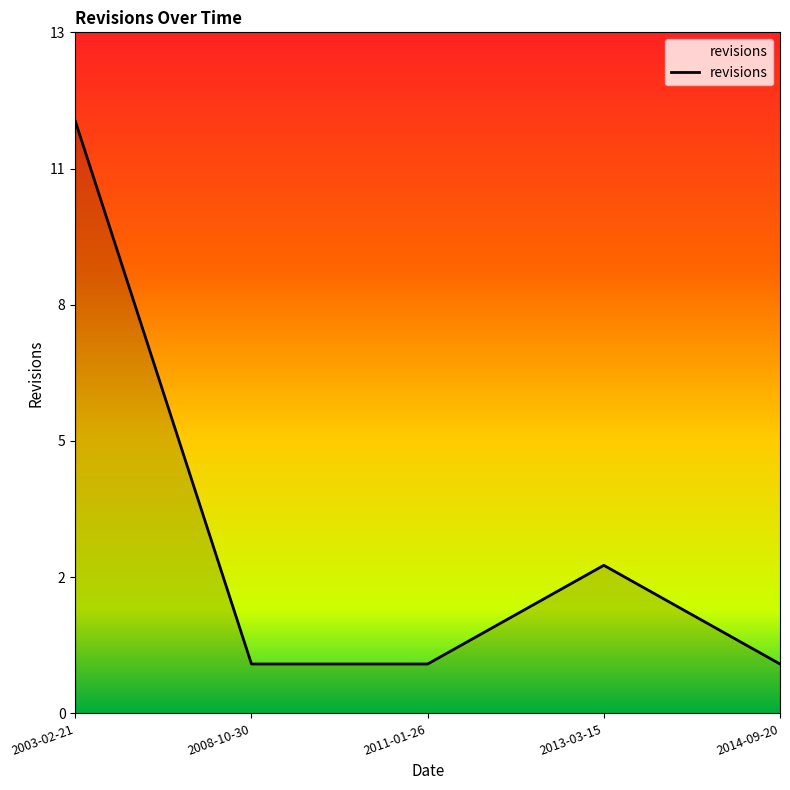

Does the chart display data point markers on the line(s)?

No